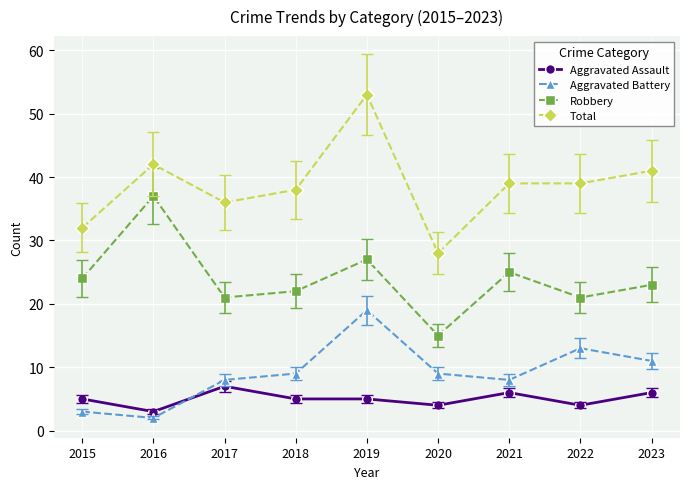

Does the chart display data point markers on the line(s)?

Yes